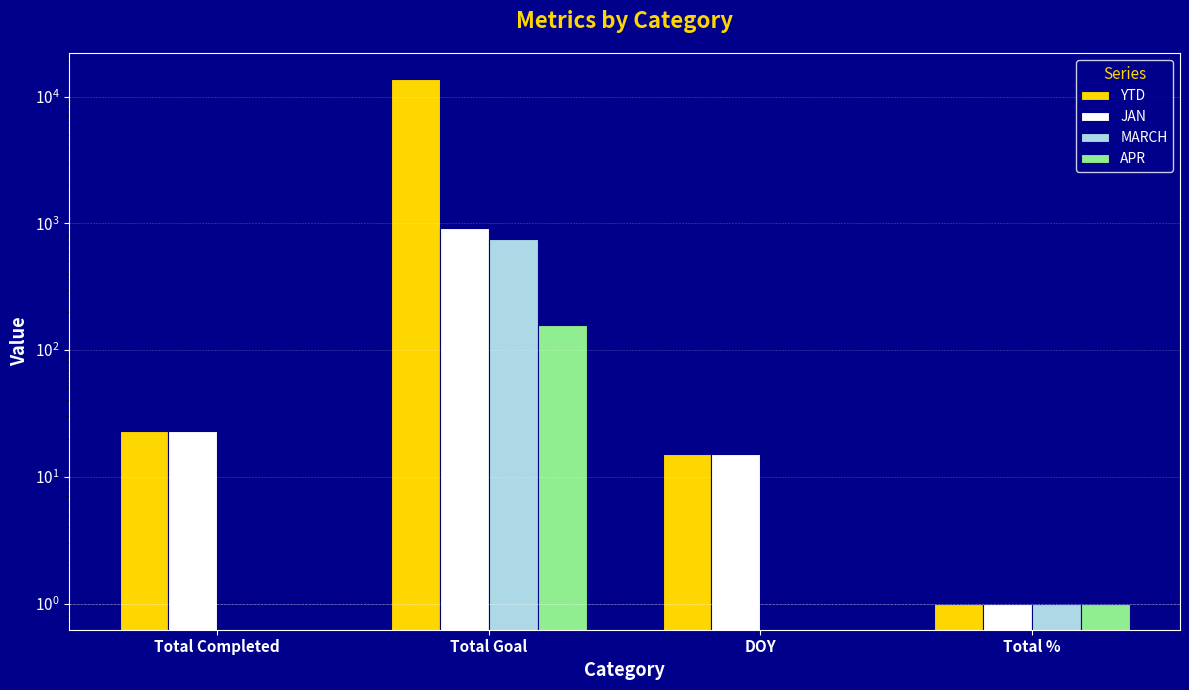

What is the value of the JAN bar at the 4th from the left?

1